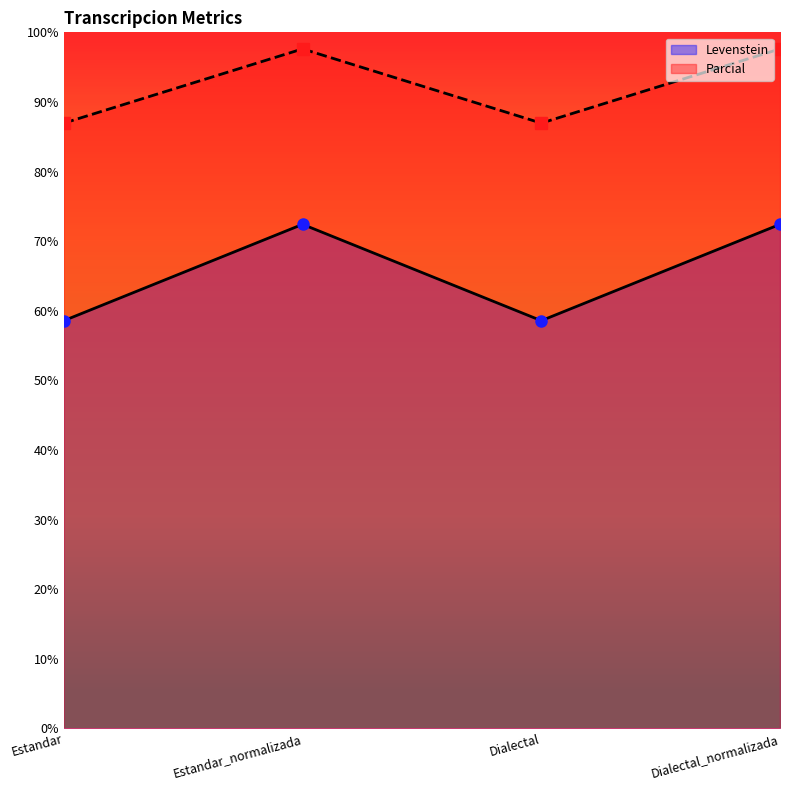

True or false: Levenstein and Parcial cross at least once.

False